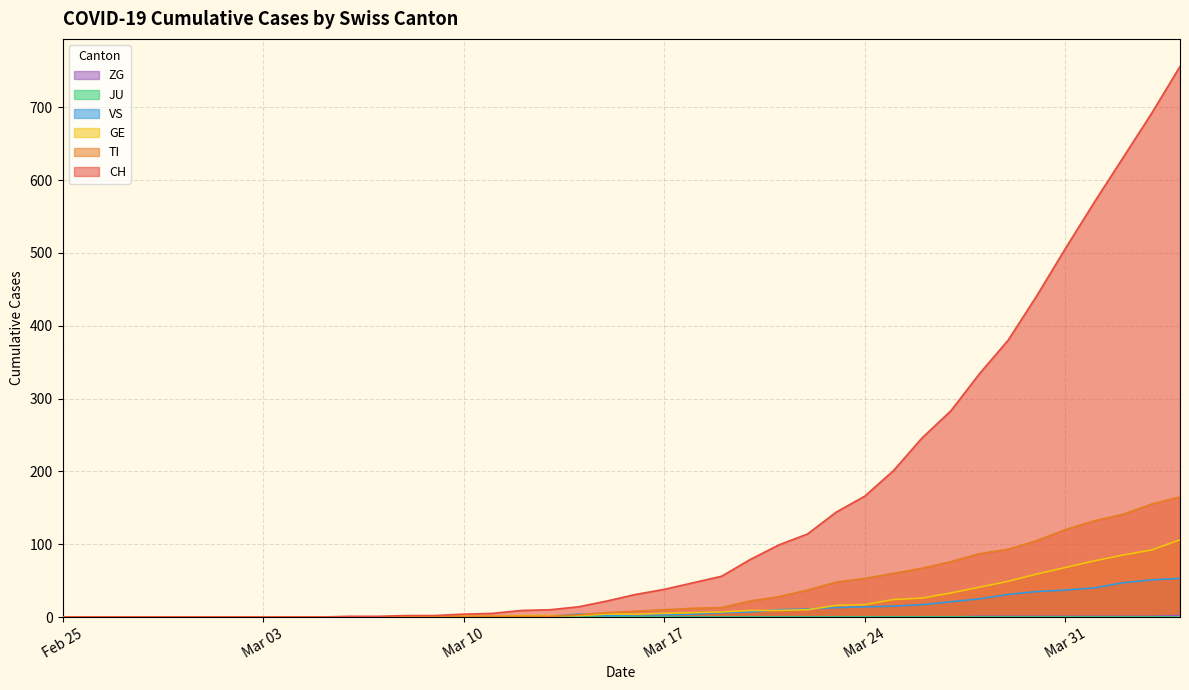

True or false: VS and ZG intersect in this chart.

False